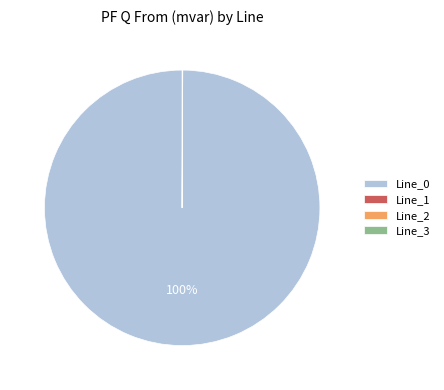

To the nearest percent, what is the difference between the largest and smallest slice percentages?

100%